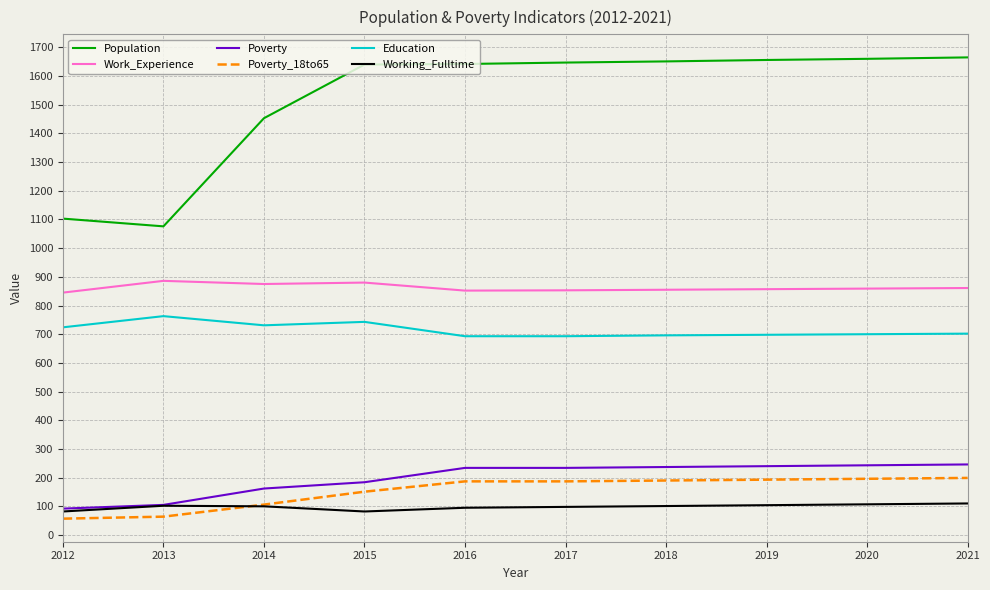

What are all the series names shown in the legend?

Population, Work_Experience, Poverty, Poverty_18to65, Education, Working_Fulltime